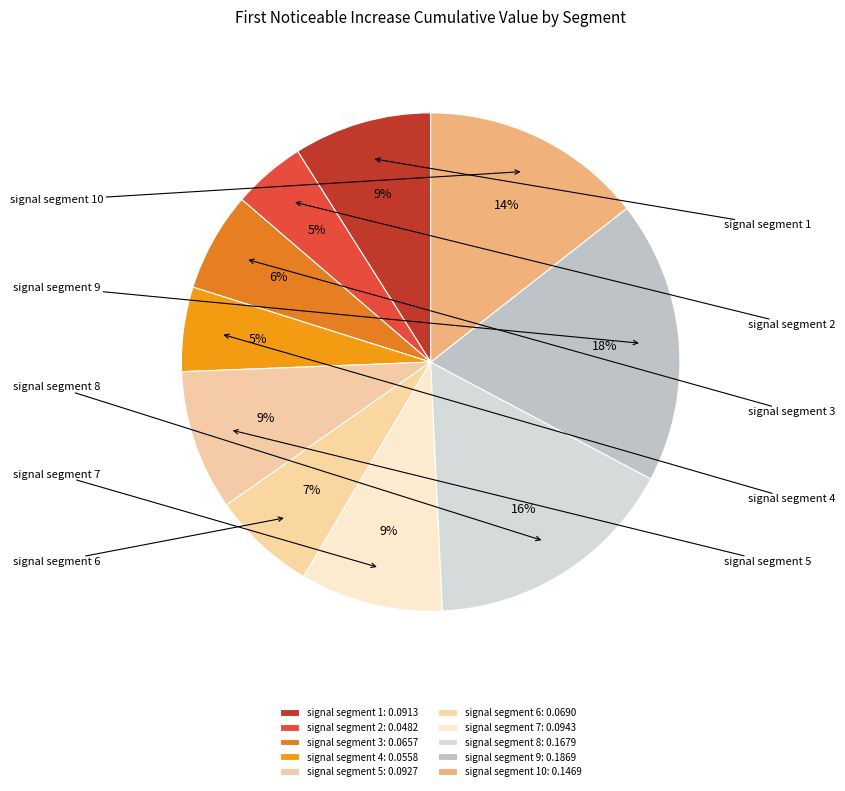

Which slice is the largest?

signal segment 9